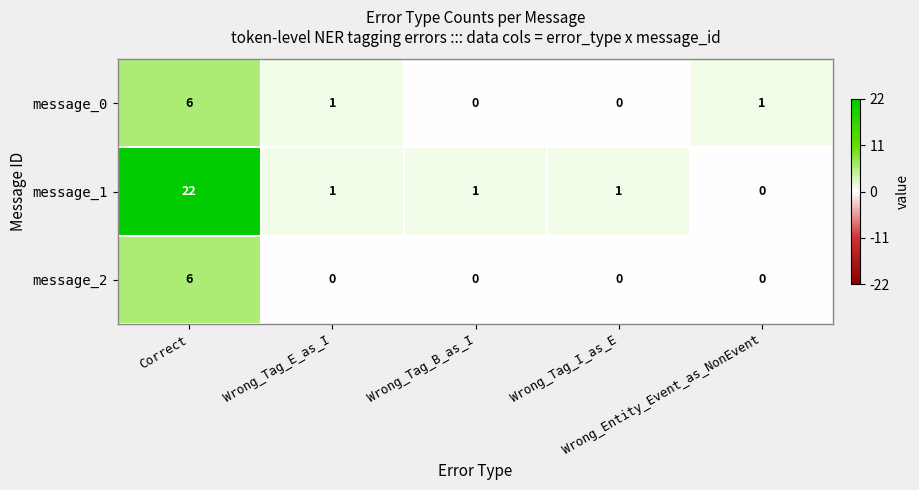

What is the difference between the maximum and second lowest values in the message_2 series?

6